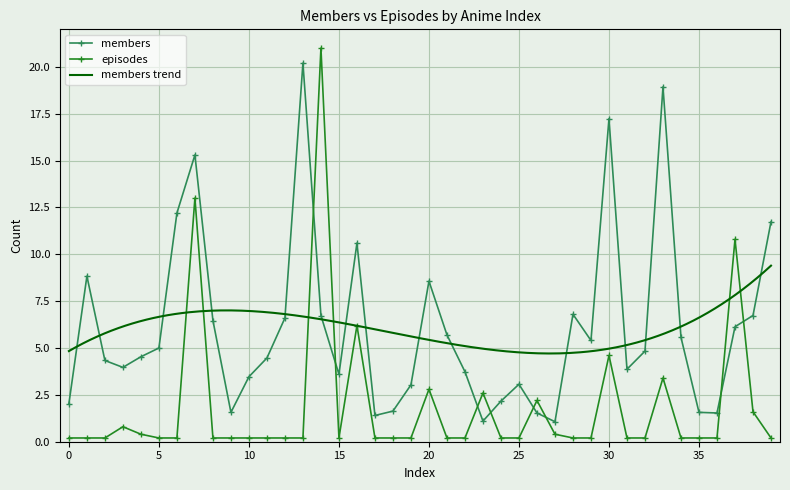

What is the total value across all series at 25?

3.3